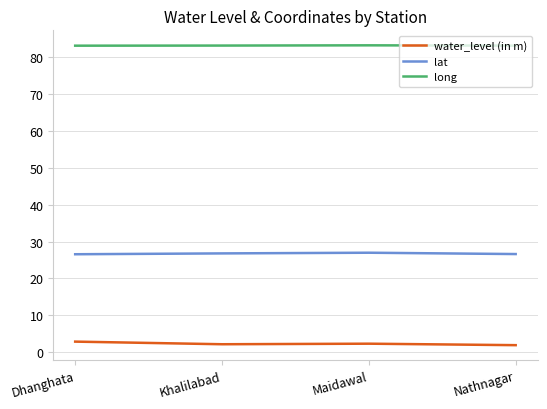

True or false: long and lat intersect in this chart.

False